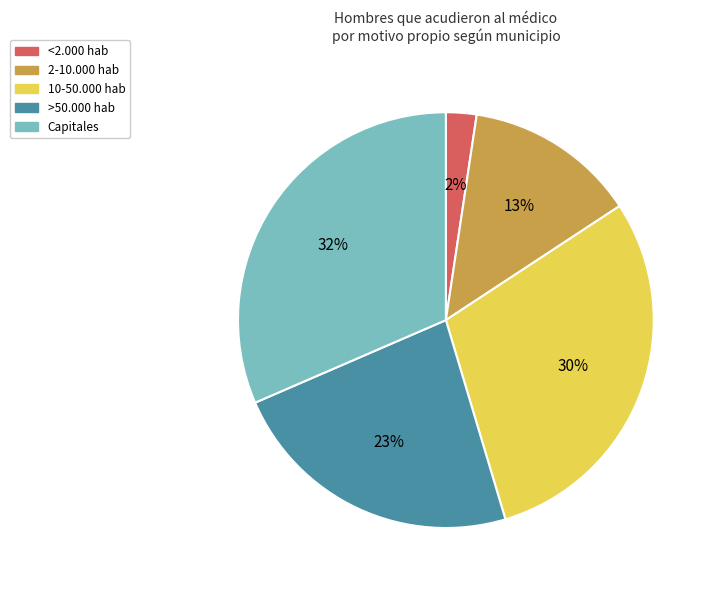

Does any single category account for the majority?

No